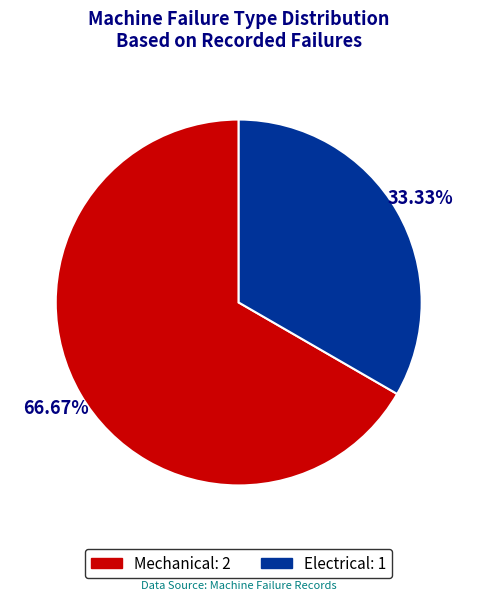

Count the number of slices in the pie.

2